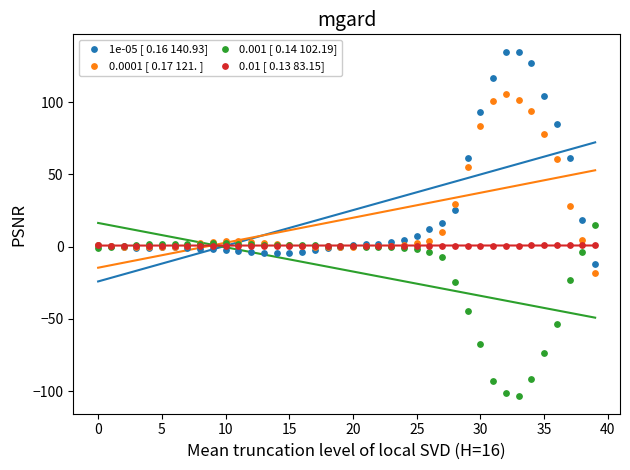

What are all the series names shown in the legend?

1e-05 [ 0.16 140.93], 0.0001 [ 0.17 121. ], 0.001 [ 0.14 102.19], 0.01 [ 0.13 83.15]